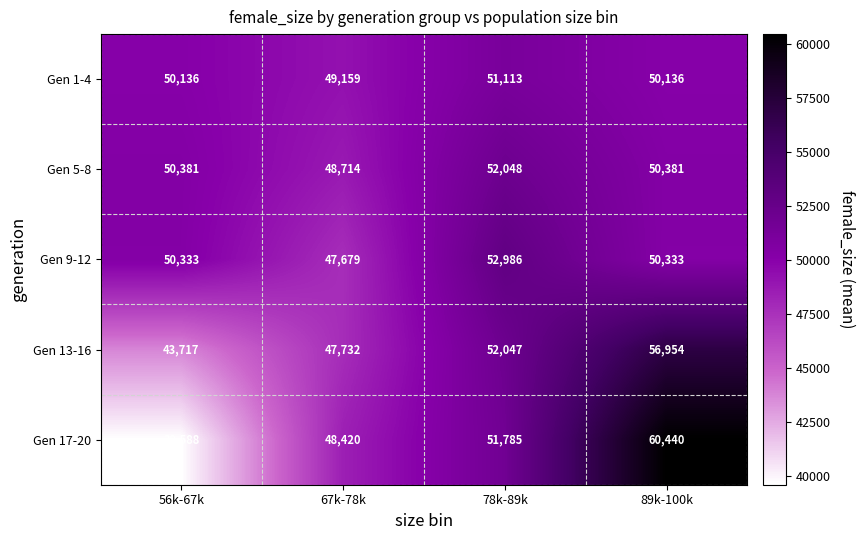

List the series in order of their peak value, highest first.

Gen 17-20, Gen 13-16, Gen 9-12, Gen 5-8, Gen 1-4